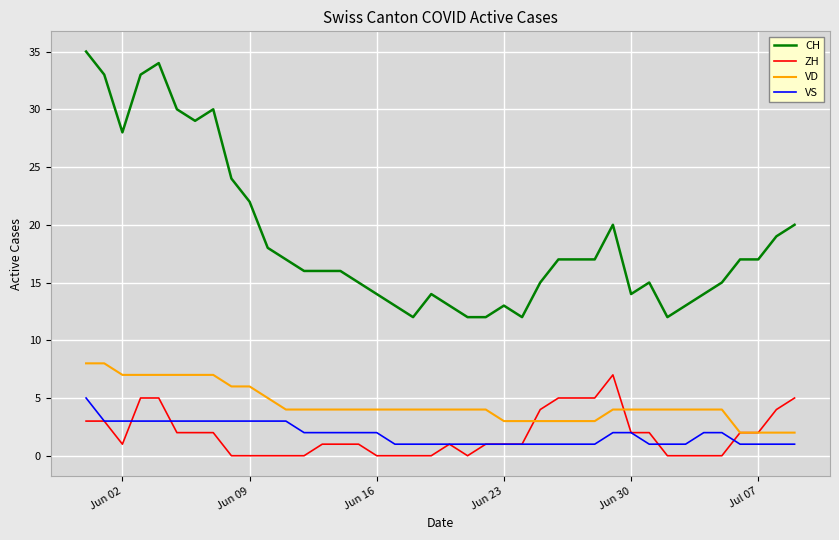

Which series has the largest total across all categories?

CH